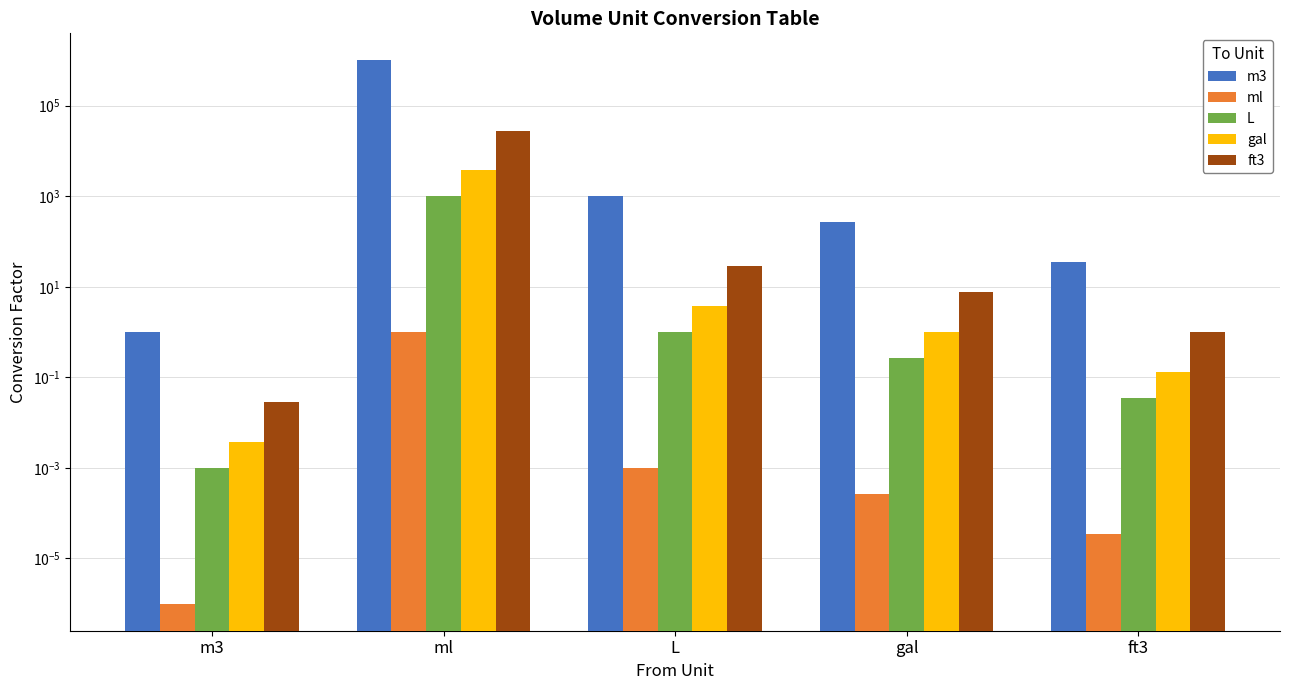

What is the label of the 5th bar from the right?

m3